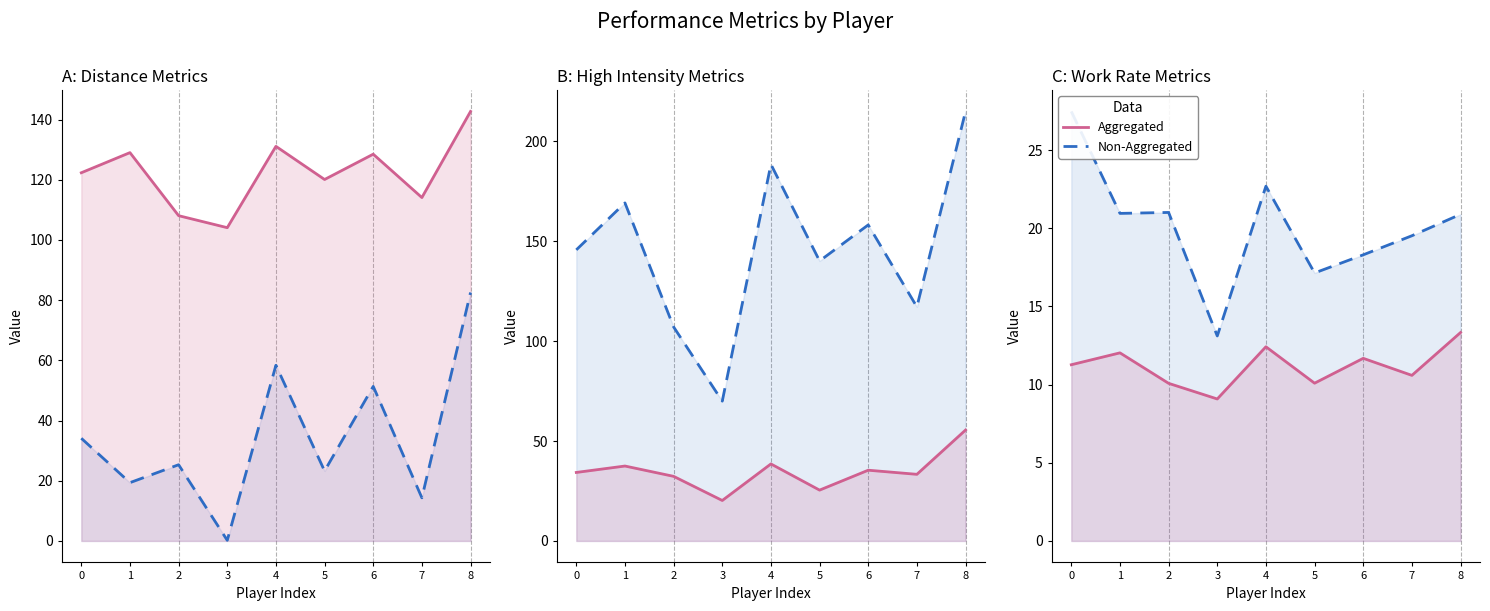

How many lines are shown in the chart?

2